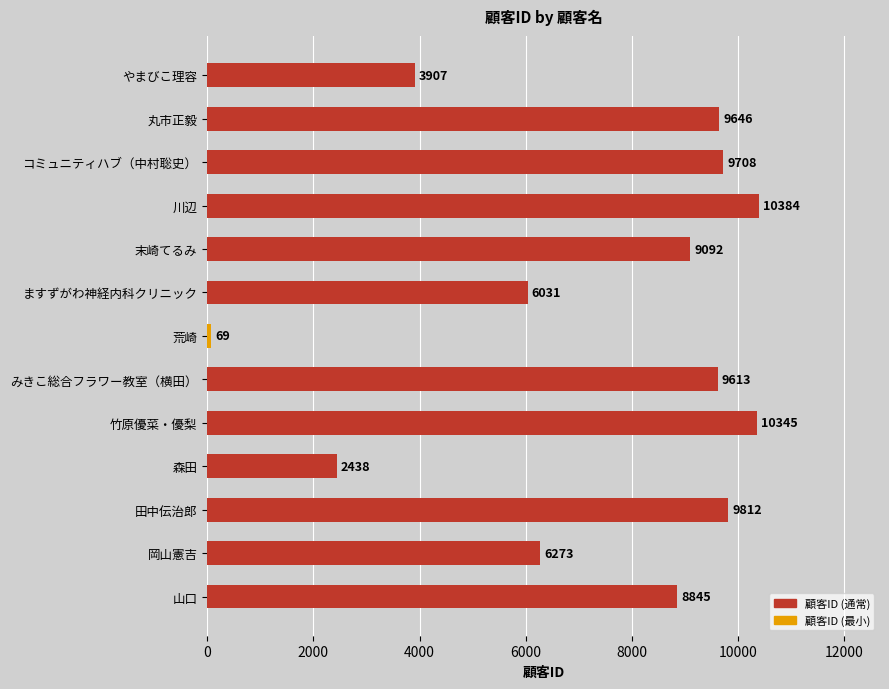

What is the change in value from 川辺 to 末崎てるみ?

-1292